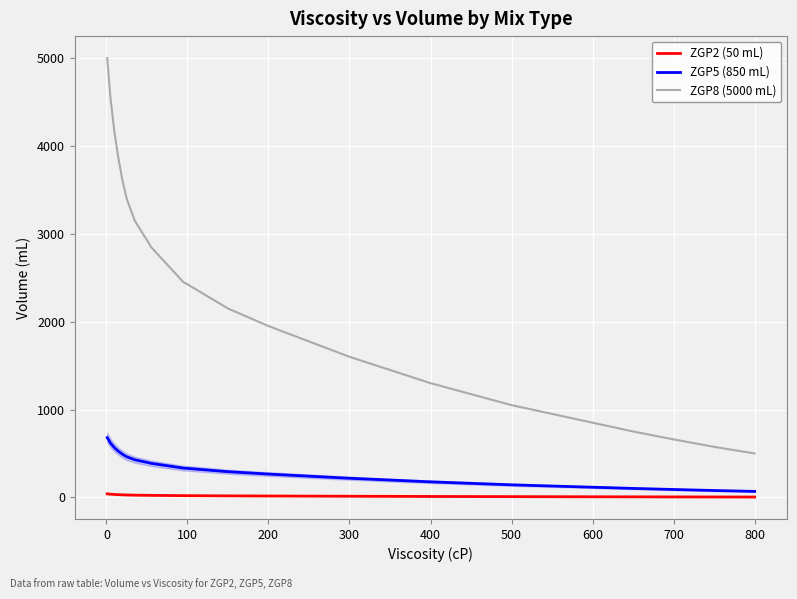

Which series has the largest total across all categories?

ZGP8 (5000 mL)